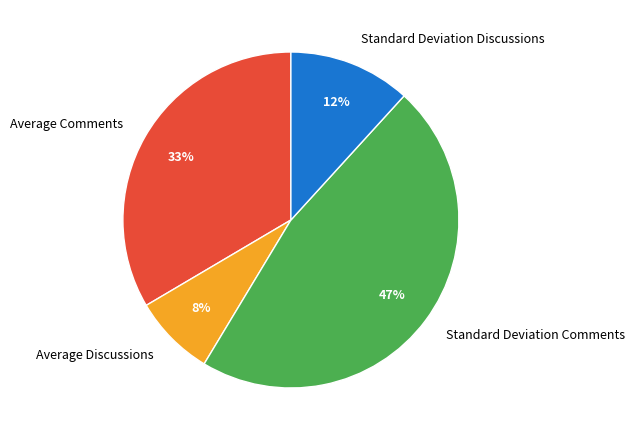

To the nearest percent, what is the combined percentage of Standard Deviation Discussions and Average Discussions?

20%